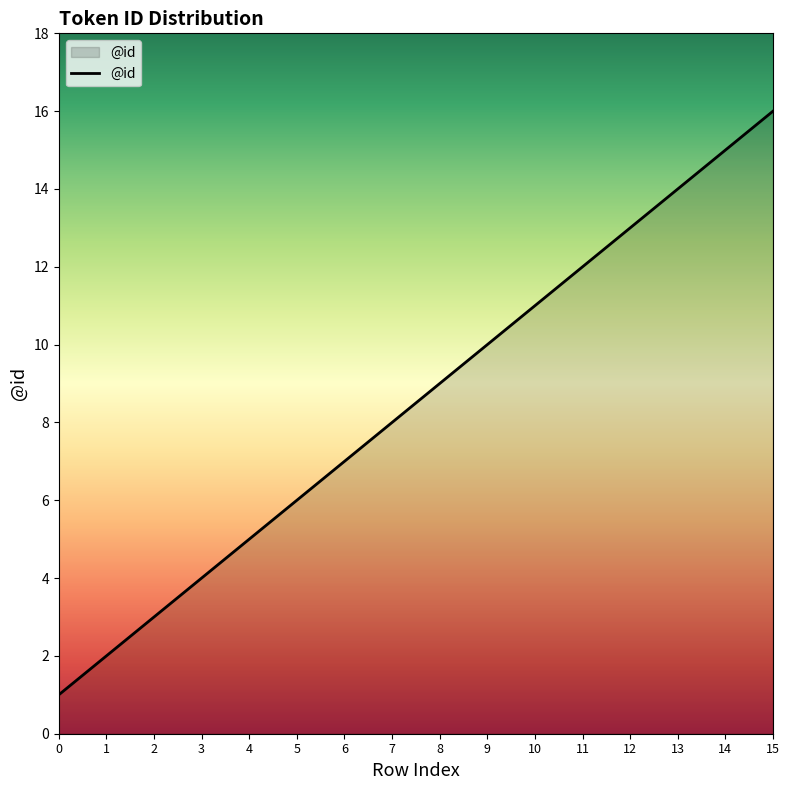

Where is the data nearest to the value 8?

7